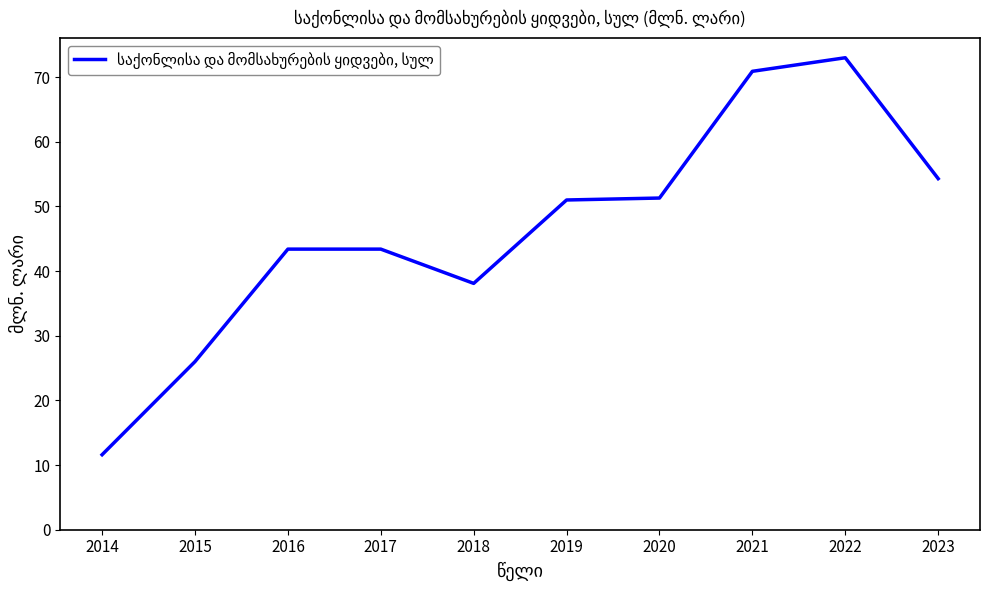

The chart shows a value of 7.0 at 2014. True or false?

False